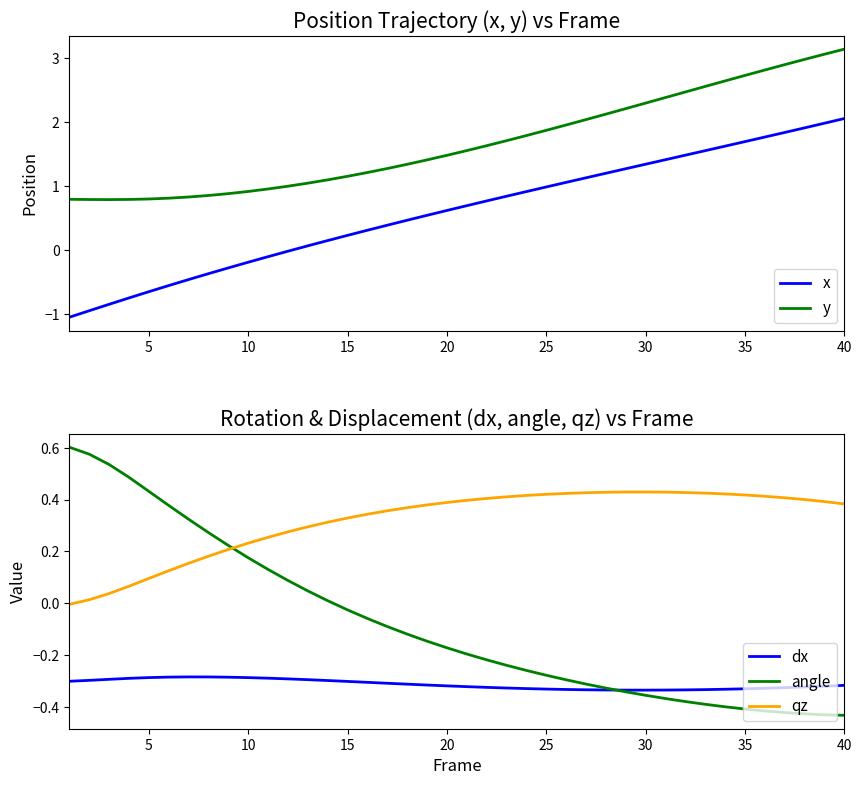

True or false: dx and qz cross at least once.

False